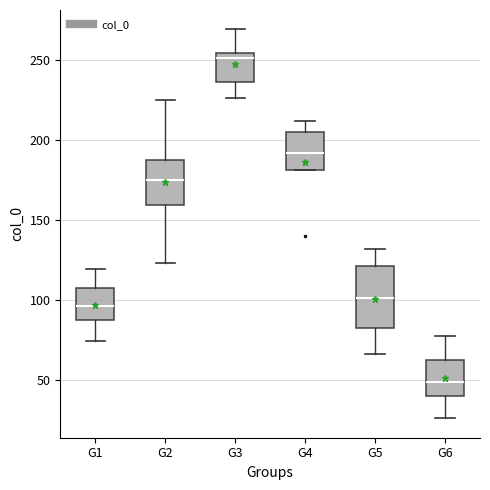

Which box has the lowest median line?

G6